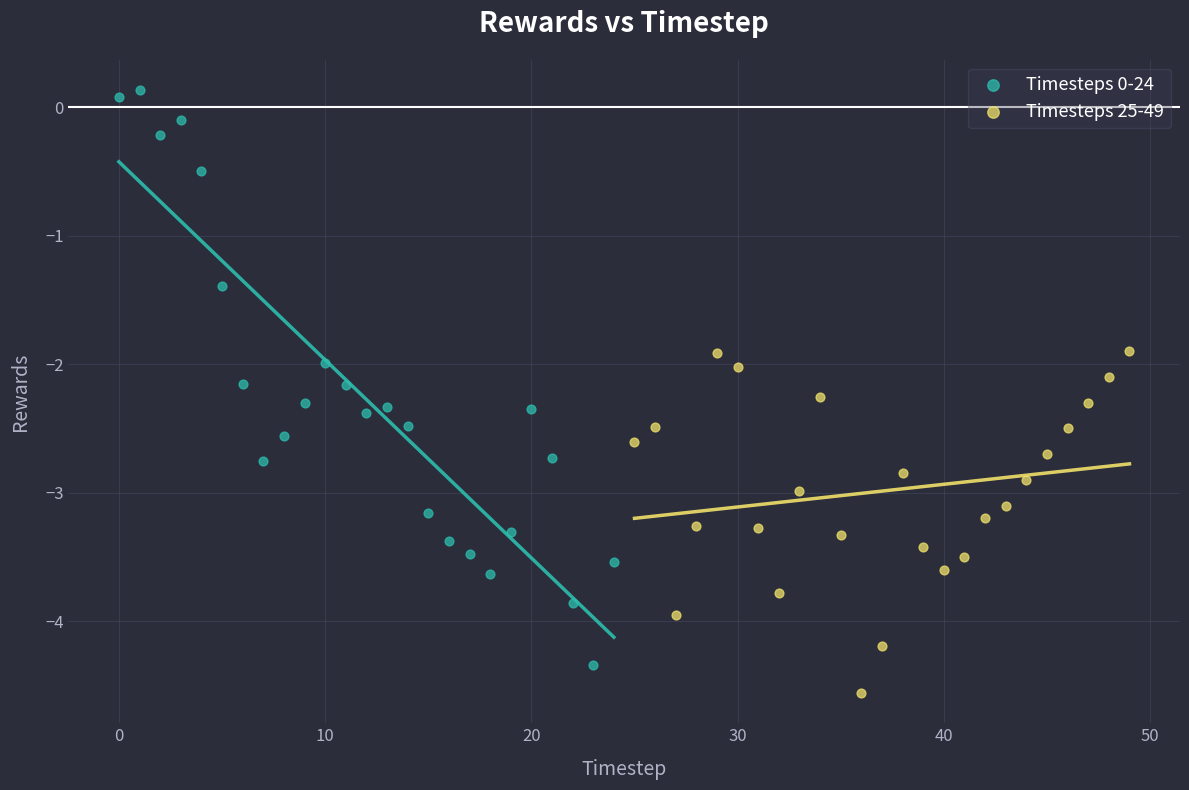

Which series contains the highest Y value?

Timesteps 0-24